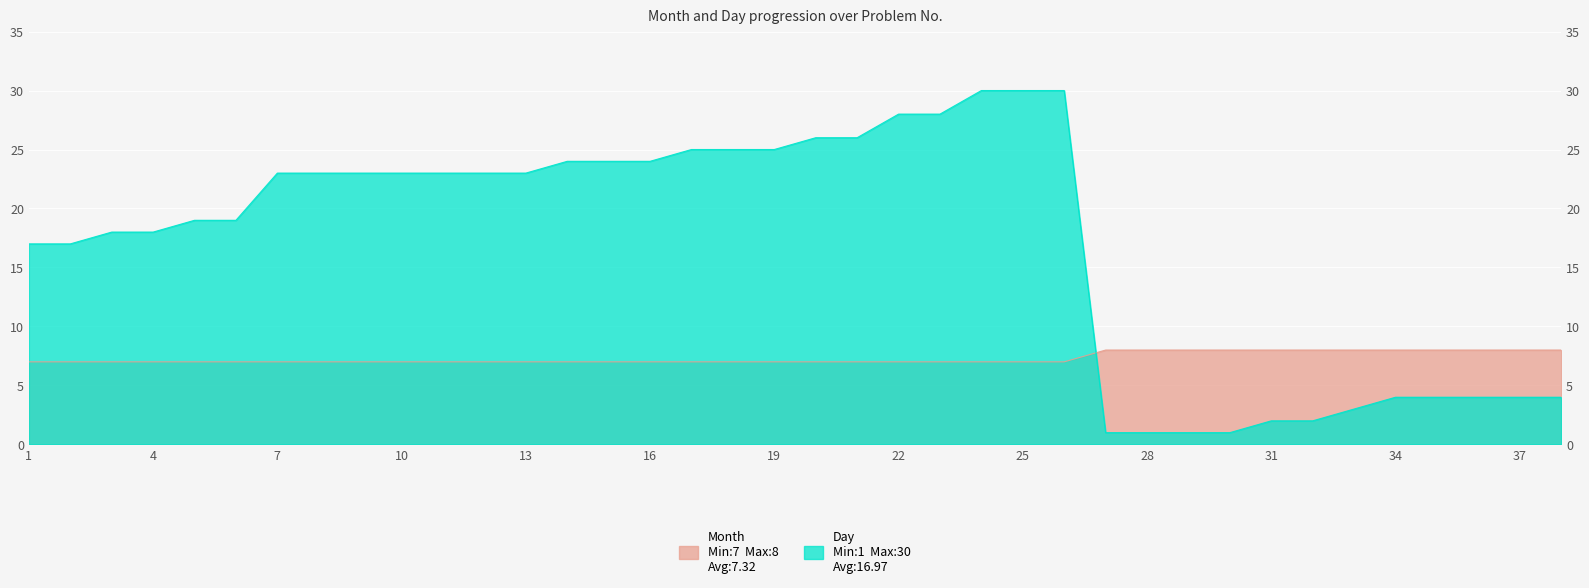

At which category does the chart reach its minimum across all series?

27